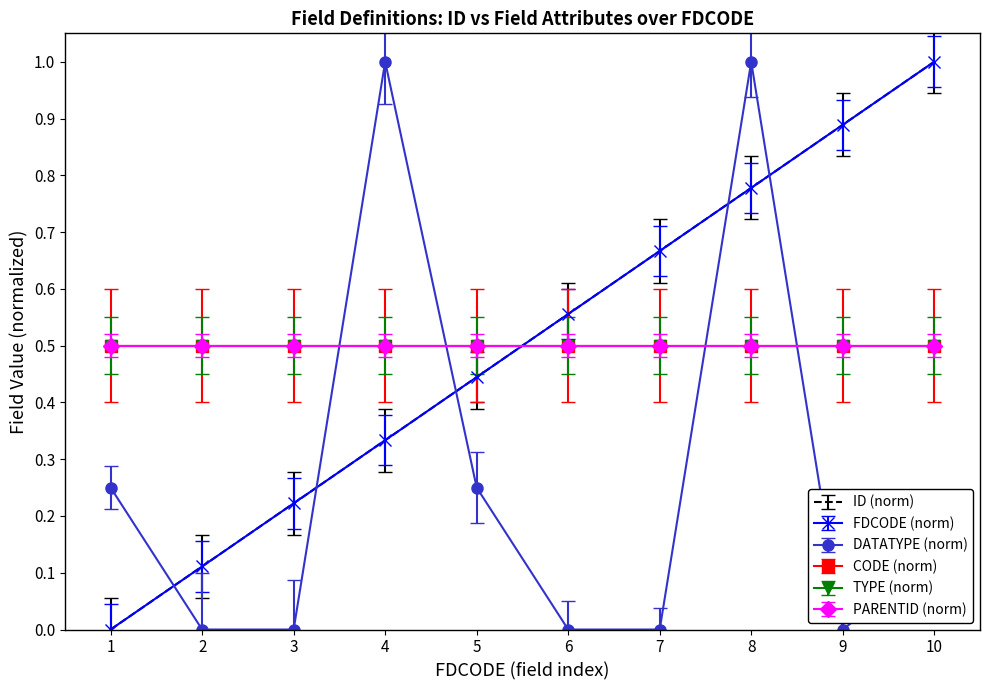

Is this an area chart (filled region under the line)?

No